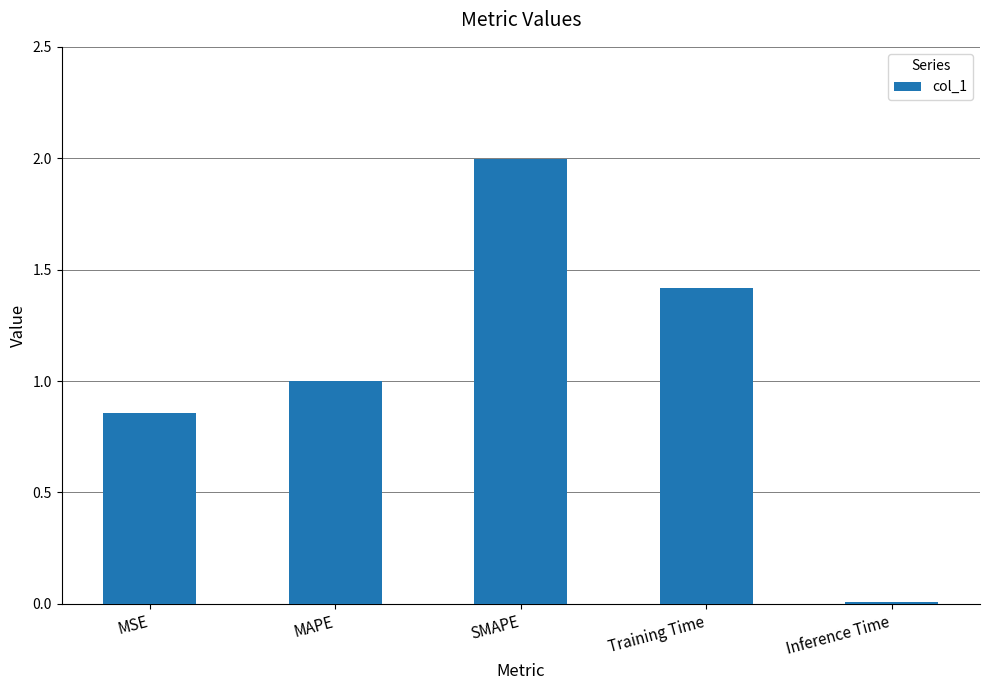

What is the difference between the maximum and minimum values?

2.0